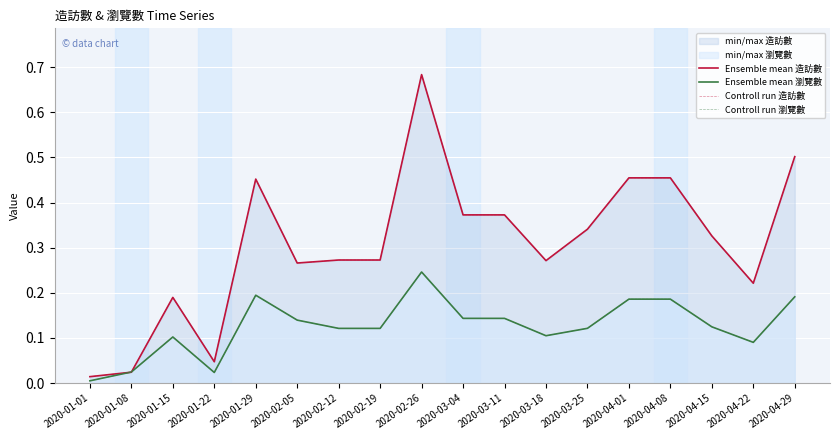

Reading left to right, extract all data points from this chart.

Ensemble mean 造訪數: 2020-01-01=0.0	2020-01-08=0.0	2020-01-15=0.2	2020-01-22=0.0	2020-01-29=0.5	2020-02-05=0.3	2020-02-12=0.3	2020-02-19=0.3	2020-02-26=0.7	2020-03-04=0.4	2020-03-11=0.4	2020-03-18=0.3	2020-03-25=0.3	2020-04-01=0.5	2020-04-08=0.5	2020-04-15=0.3	2020-04-22=0.2	2020-04-29=0.5
Ensemble mean 瀏覽數: 2020-01-01=0.0	2020-01-08=0.0	2020-01-15=0.1	2020-01-22=0.0	2020-01-29=0.2	2020-02-05=0.1	2020-02-12=0.1	2020-02-19=0.1	2020-02-26=0.2	2020-03-04=0.1	2020-03-11=0.1	2020-03-18=0.1	2020-03-25=0.1	2020-04-01=0.2	2020-04-08=0.2	2020-04-15=0.1	2020-04-22=0.1	2020-04-29=0.2
Controll run 造訪數: 2020-01-01=0.0	2020-01-08=0.0	2020-01-15=0.2	2020-01-22=0.0	2020-01-29=0.5	2020-02-05=0.3	2020-02-12=0.3	2020-02-19=0.3	2020-02-26=0.7	2020-03-04=0.4	2020-03-11=0.4	2020-03-18=0.3	2020-03-25=0.3	2020-04-01=0.5	2020-04-08=0.5	2020-04-15=0.3	2020-04-22=0.2	2020-04-29=0.5
Controll run 瀏覽數: 2020-01-01=0.0	2020-01-08=0.0	2020-01-15=0.1	2020-01-22=0.0	2020-01-29=0.2	2020-02-05=0.1	2020-02-12=0.1	2020-02-19=0.1	2020-02-26=0.2	2020-03-04=0.1	2020-03-11=0.1	2020-03-18=0.1	2020-03-25=0.1	2020-04-01=0.2	2020-04-08=0.2	2020-04-15=0.1	2020-04-22=0.1	2020-04-29=0.2